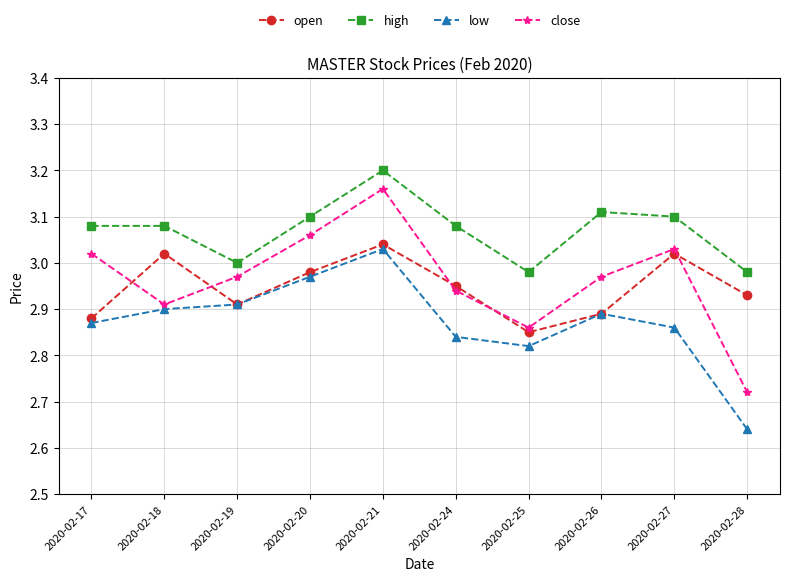

Count the number of data series in this chart.

4